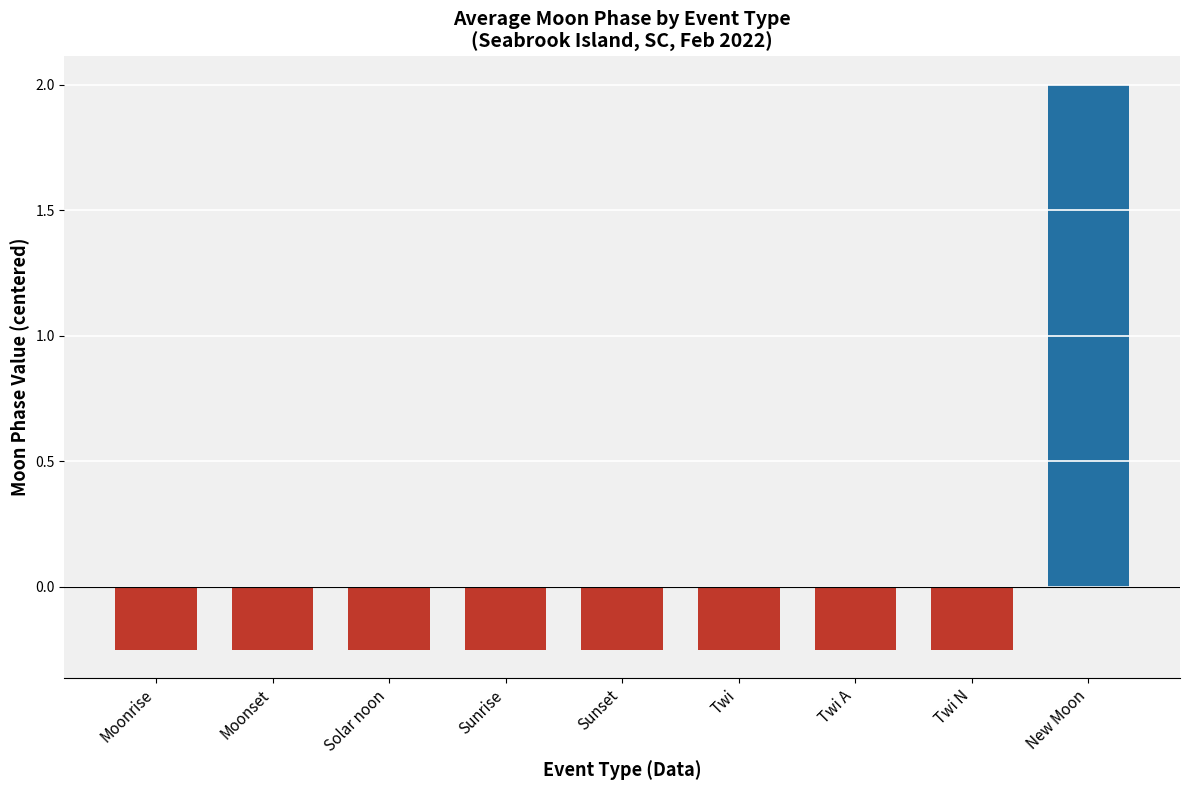

At which label does the data first exceed 0?

New Moon